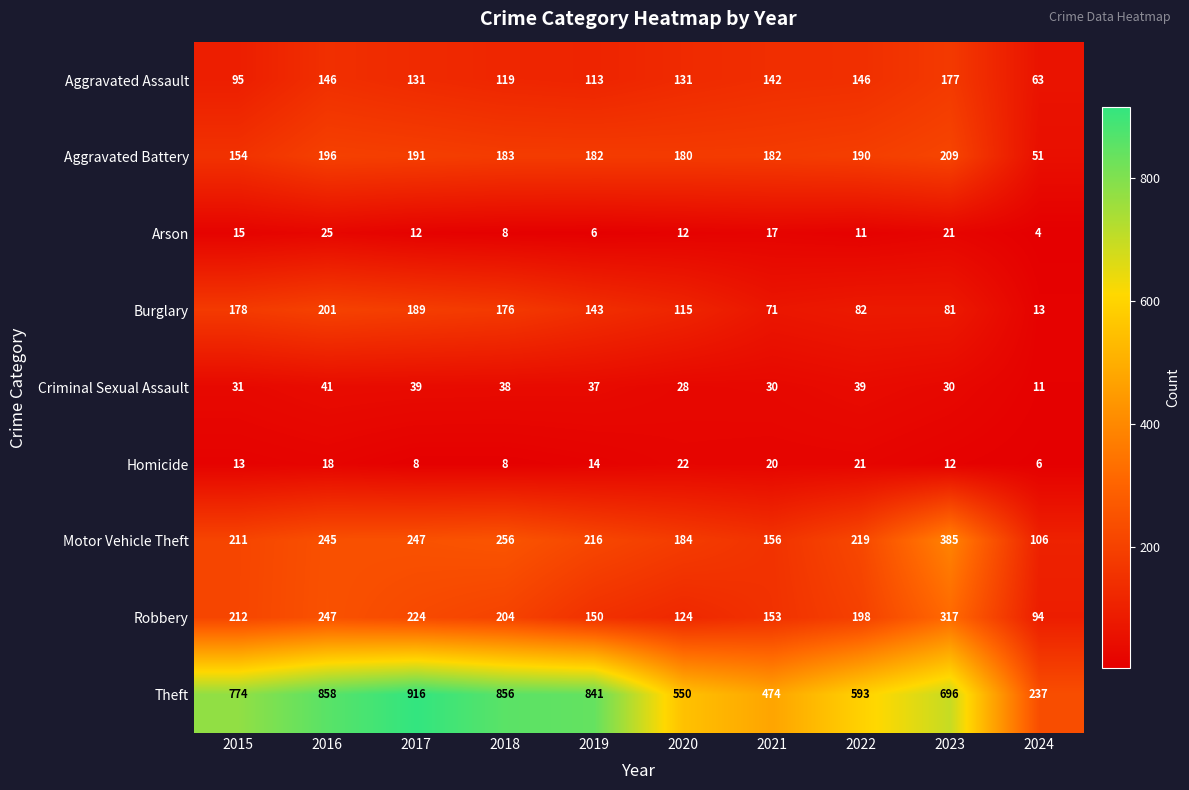

List the series in order of their peak value, lowest first.

Homicide, Arson, Criminal Sexual Assault, Aggravated Assault, Burglary, Aggravated Battery, Robbery, Motor Vehicle Theft, Theft